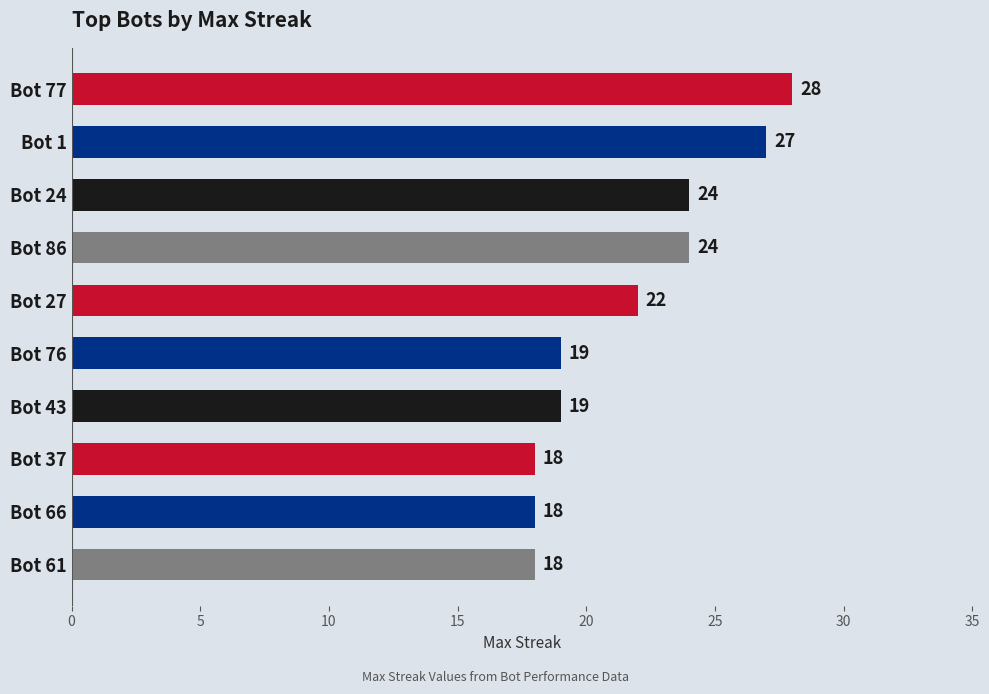

True or false: the data shows 7 at Bot 1.

False